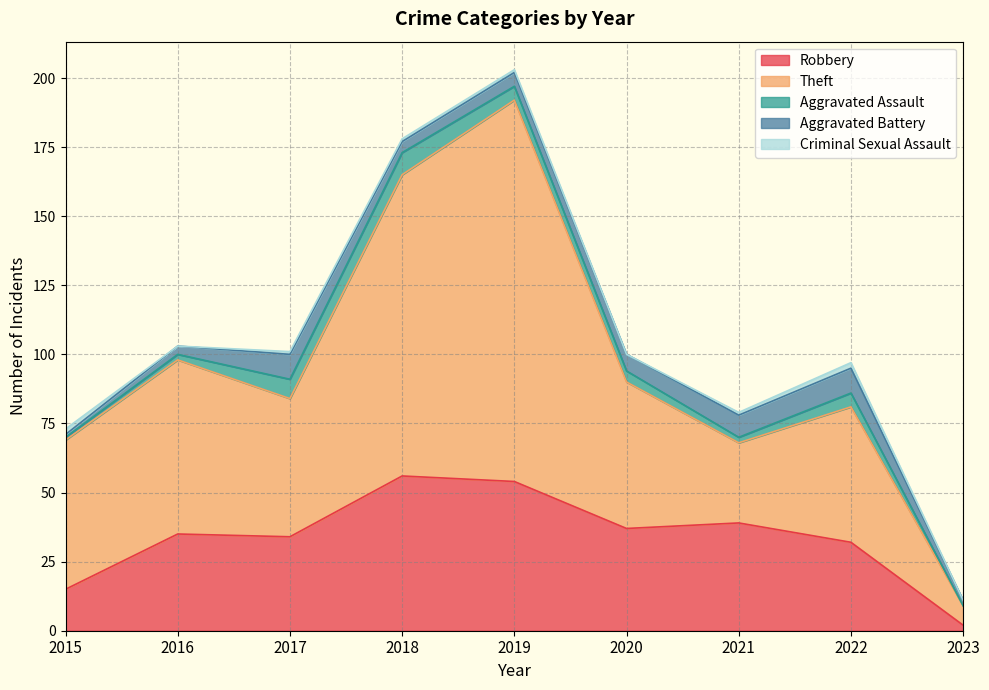

Rank the series at 2019 from highest to lowest value.

Theft, Robbery, Aggravated Assault, Aggravated Battery, Criminal Sexual Assault